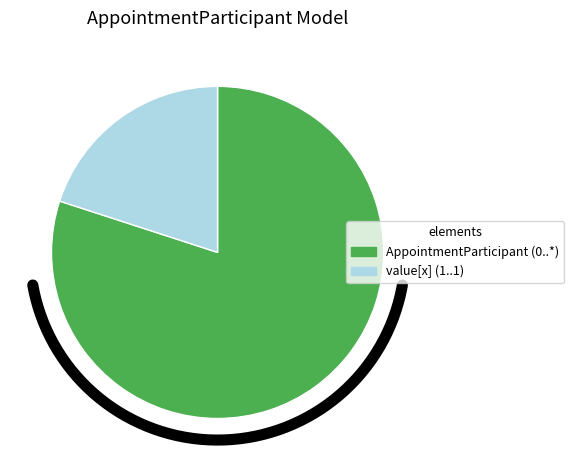

What is the change in value from shr-core-AppointmentParticipant-model to shr-core-AppointmentParticipant-model.value[x]?

+1